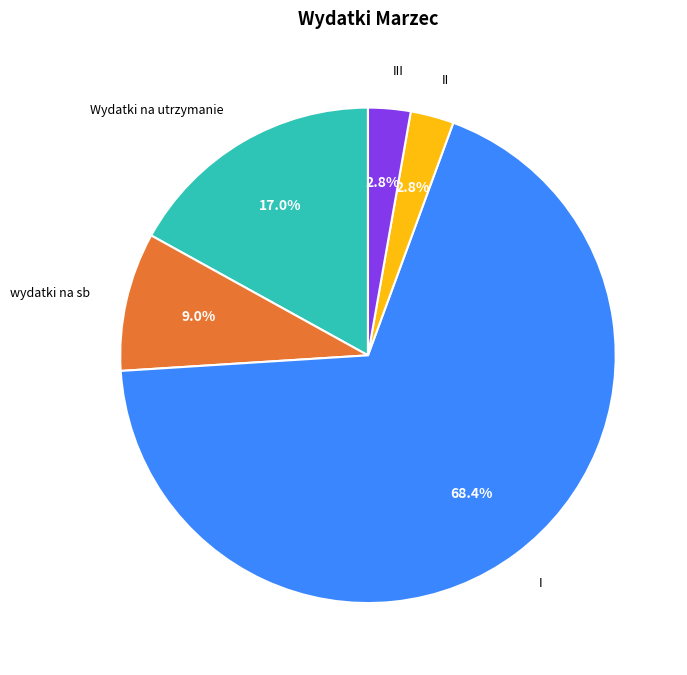

Is there a majority slice in this chart?

Yes